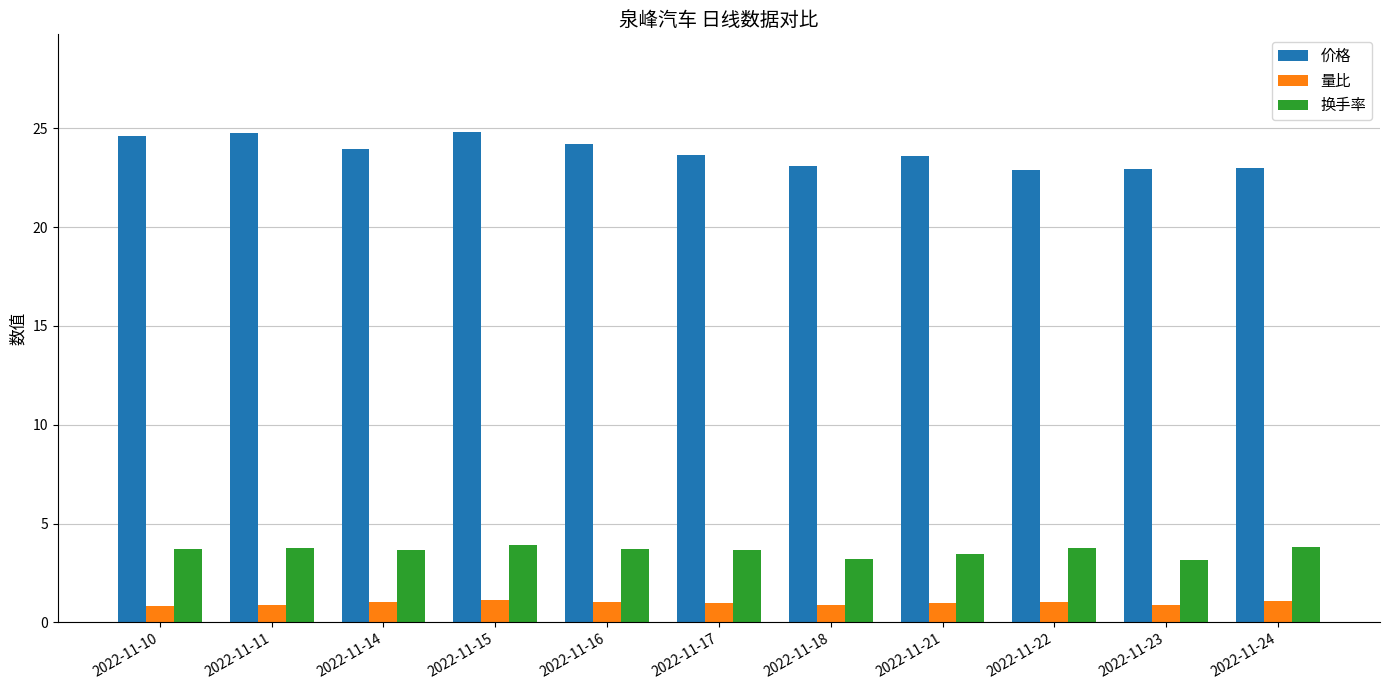

What is the difference between the 量比 values at 2022-11-18 and 2022-11-22?

0.2